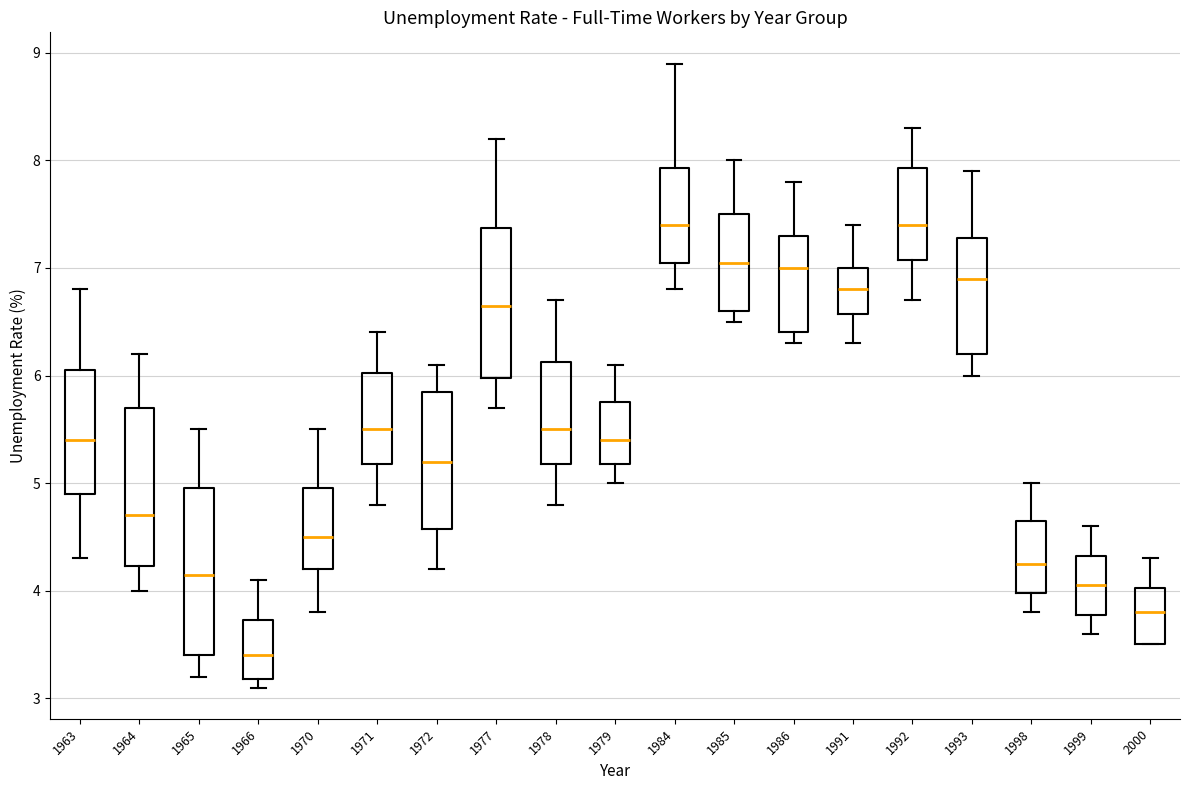

Reading left to right, read every box against the y-axis: the position of its median line, the range the box covers, and the ends of its whiskers. The values are not printed on the chart, so give them approximately, as read against the axis.

1963: median 5.4, box 4.9 to 6.1, whiskers 4.3 to 6.8
1964: median 4.7, box 4.2 to 5.7, whiskers 4.0 to 6.2
1965: median 4.2, box 3.4 to 5.0, whiskers 3.2 to 5.5
1966: median 3.4, box 3.2 to 3.7, whiskers 3.1 to 4.1
1970: median 4.5, box 4.2 to 5.0, whiskers 3.8 to 5.5
1971: median 5.5, box 5.2 to 6.0, whiskers 4.8 to 6.4
1972: median 5.2, box 4.6 to 5.9, whiskers 4.2 to 6.1
1977: median 6.7, box 6.0 to 7.4, whiskers 5.7 to 8.2
1978: median 5.5, box 5.2 to 6.1, whiskers 4.8 to 6.7
1979: median 5.4, box 5.2 to 5.8, whiskers 5.0 to 6.1
1984: median 7.4, box 7.1 to 7.9, whiskers 6.8 to 8.9
1985: median 7.1, box 6.6 to 7.5, whiskers 6.5 to 8.0
1986: median 7.0, box 6.4 to 7.3, whiskers 6.3 to 7.8
1991: median 6.8, box 6.6 to 7.0, whiskers 6.3 to 7.4
1992: median 7.4, box 7.1 to 7.9, whiskers 6.7 to 8.3
1993: median 6.9, box 6.2 to 7.3, whiskers 6.0 to 7.9
1998: median 4.3, box 4.0 to 4.7, whiskers 3.8 to 5.0
1999: median 4.1, box 3.8 to 4.3, whiskers 3.6 to 4.6
2000: median 3.8, box 3.5 to 4.0, whiskers 3.5 to 4.3